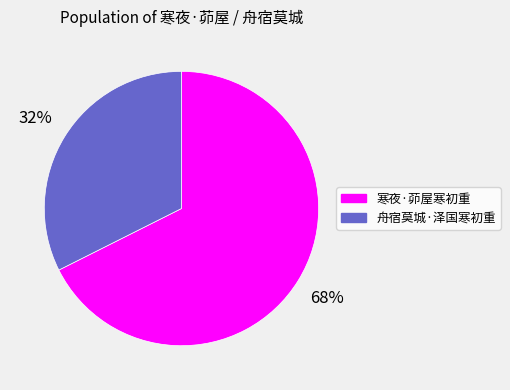

Is the sum of 舟宿莫城·泽国寒初重 and 寒夜·茆屋寒初重 greater than half?

Yes